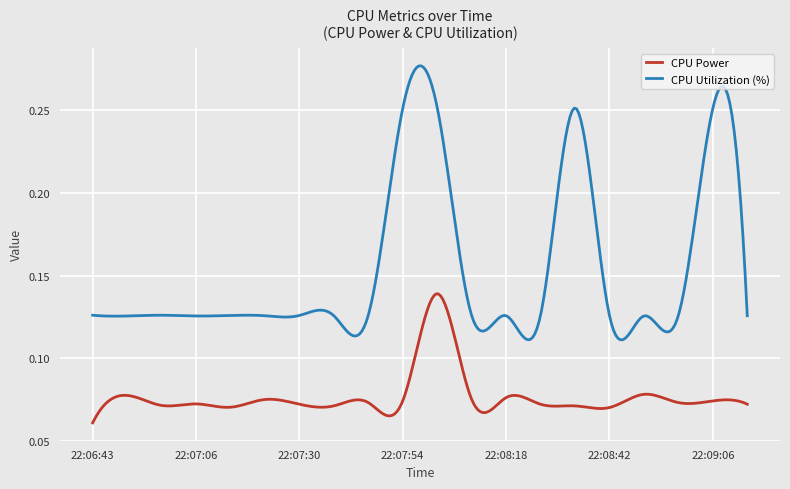

Which series has the widest spread of values?

CPU Utilization (%)